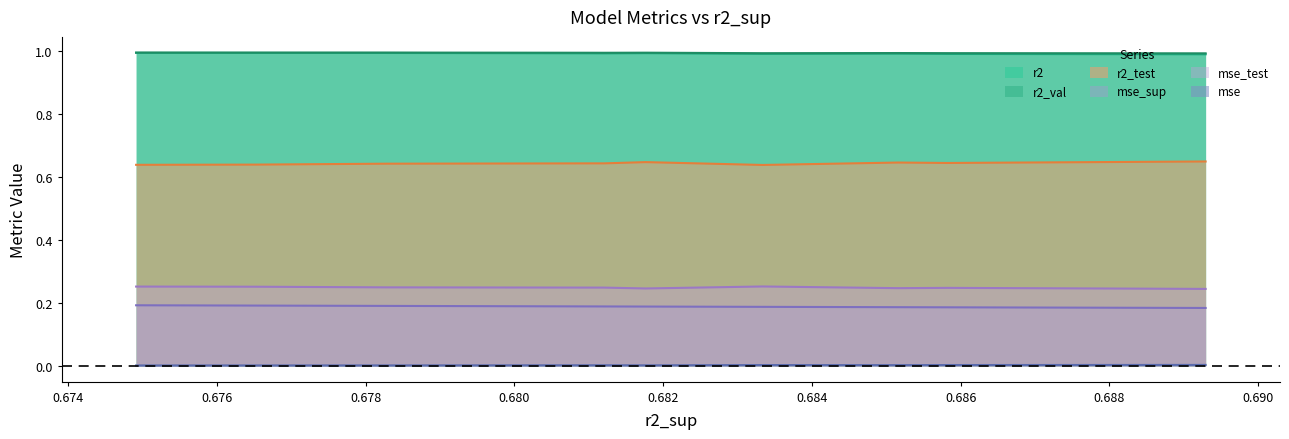

Is the value of r2_val at model_5_4_1 greater than the value of mse_test at model_5_4_0?

Yes